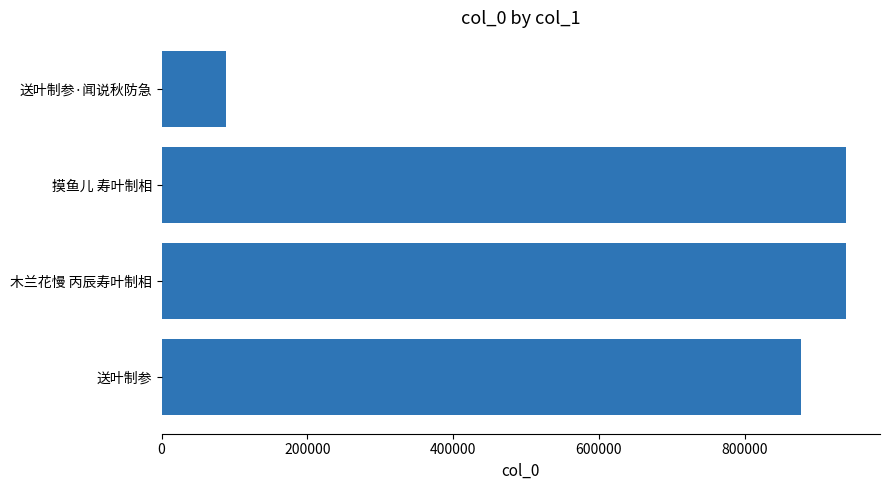

Between 送叶制参·闻说秋防急 and 木兰花慢 丙辰寿叶制相, which is larger?

木兰花慢 丙辰寿叶制相